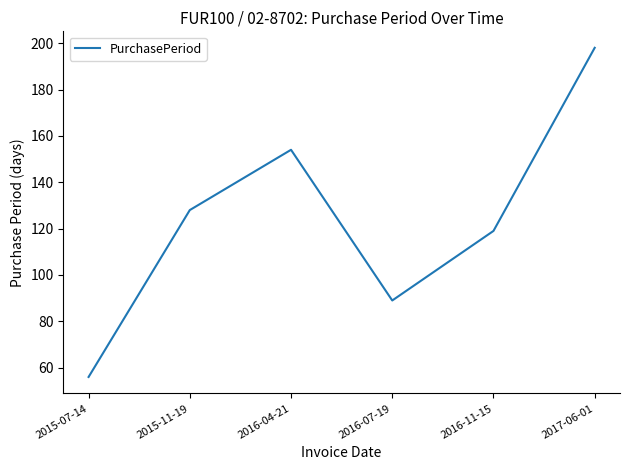

How many values are between 89 and 154?

4